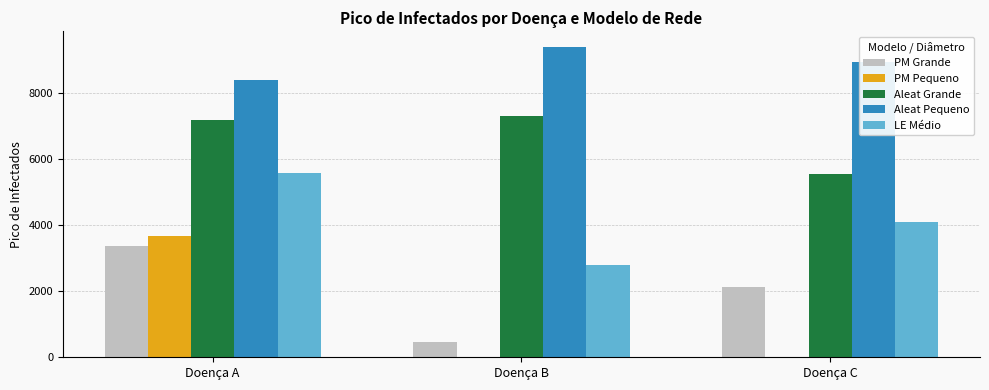

Which series changed the most between Doença A and Doença C?

PM Pequeno